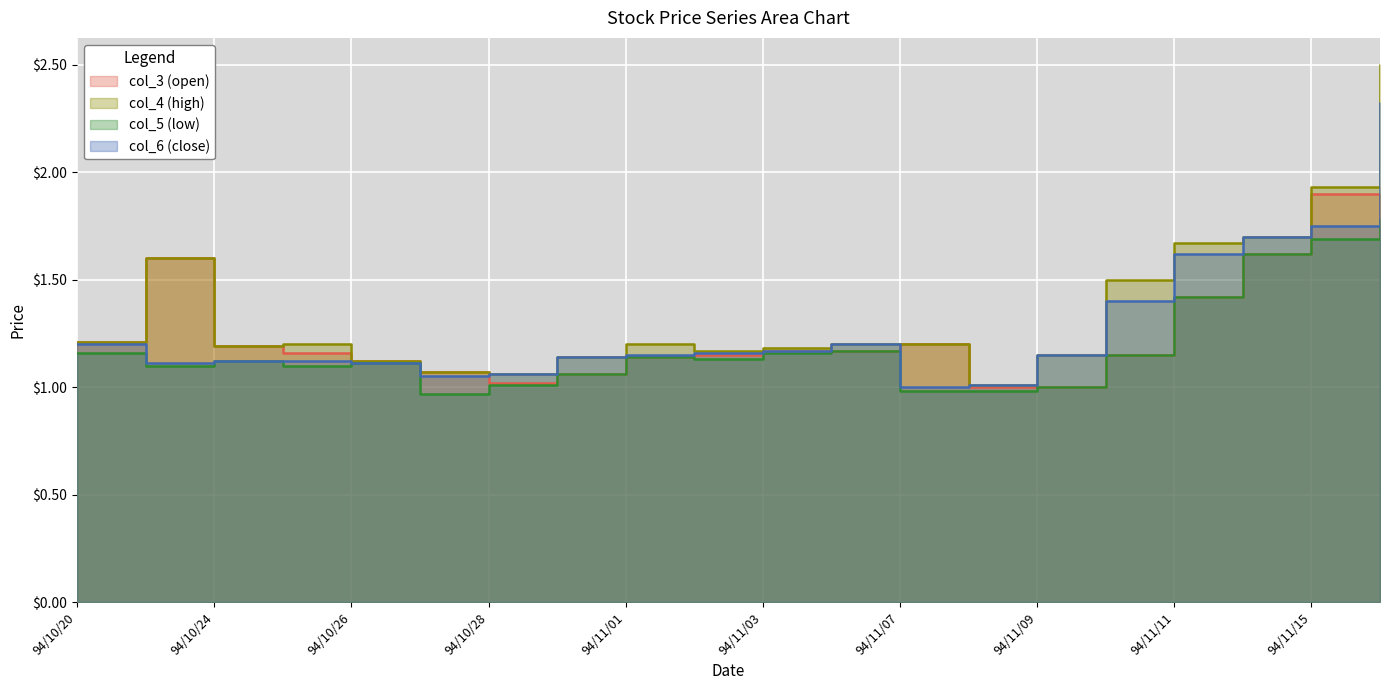

How many interior local peaks does the col_4 series have?

3